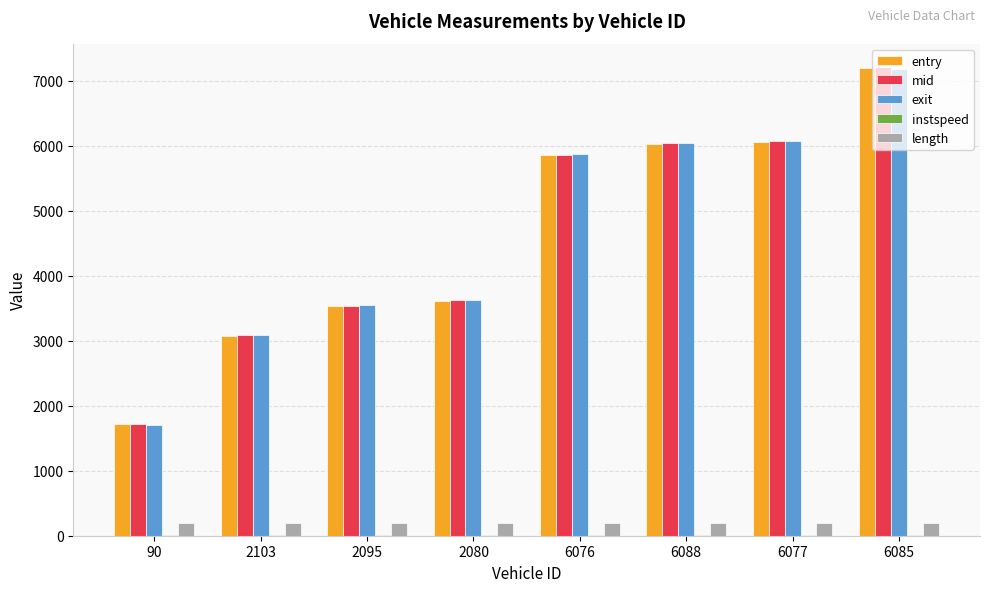

What is the sum of all entry values?

37089.2